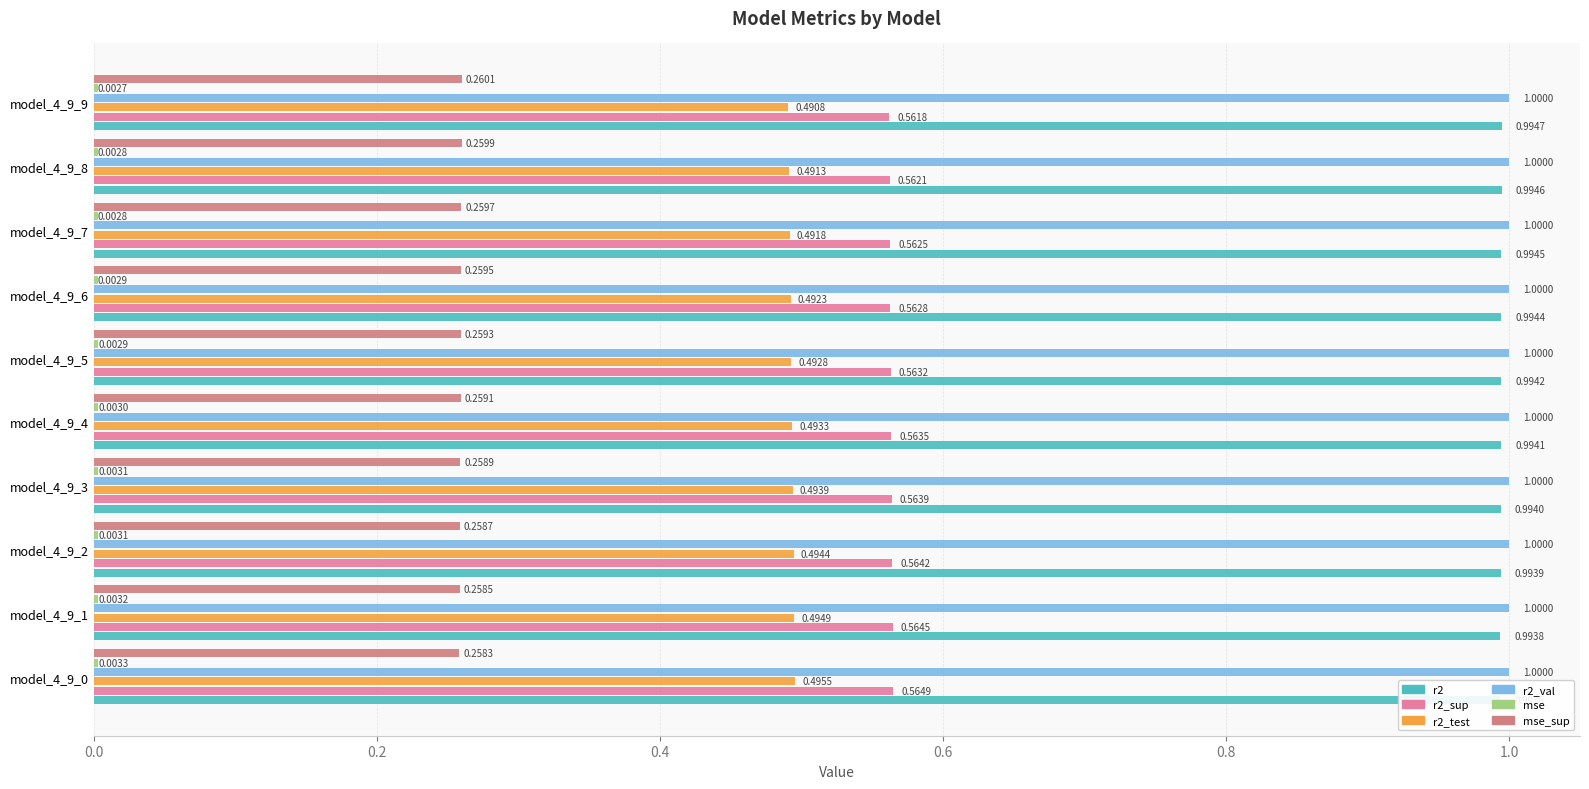

True or false: mse has a value of 0.0 at model_4_9_8.

True